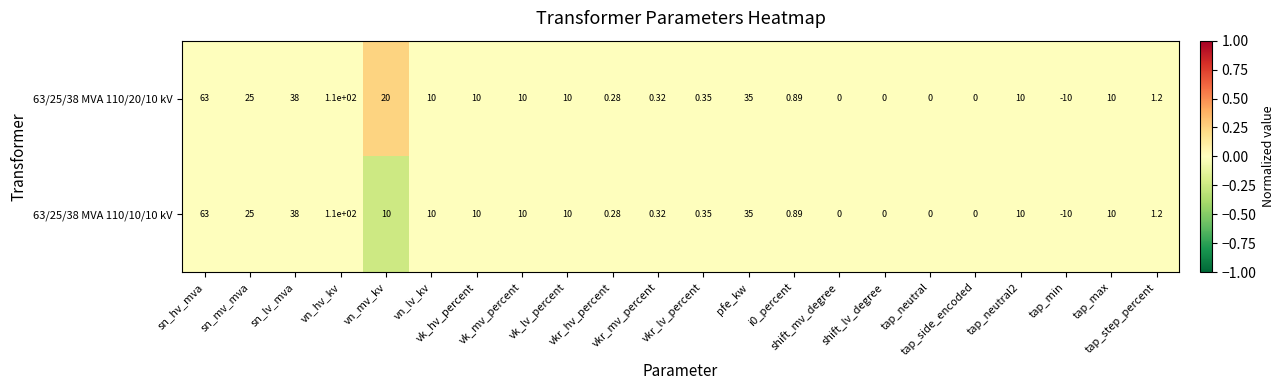

Which series has the largest total across all categories?

63/25/38 MVA 110/20/10 kV